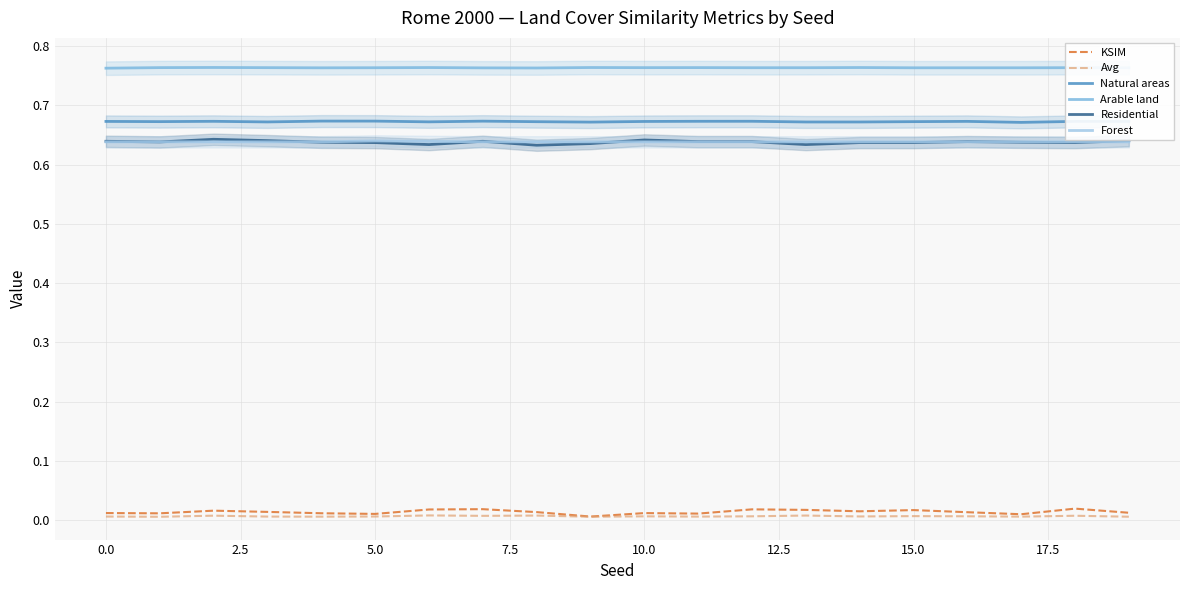

The value of Avg at 16 is 0.0. True or false?

True